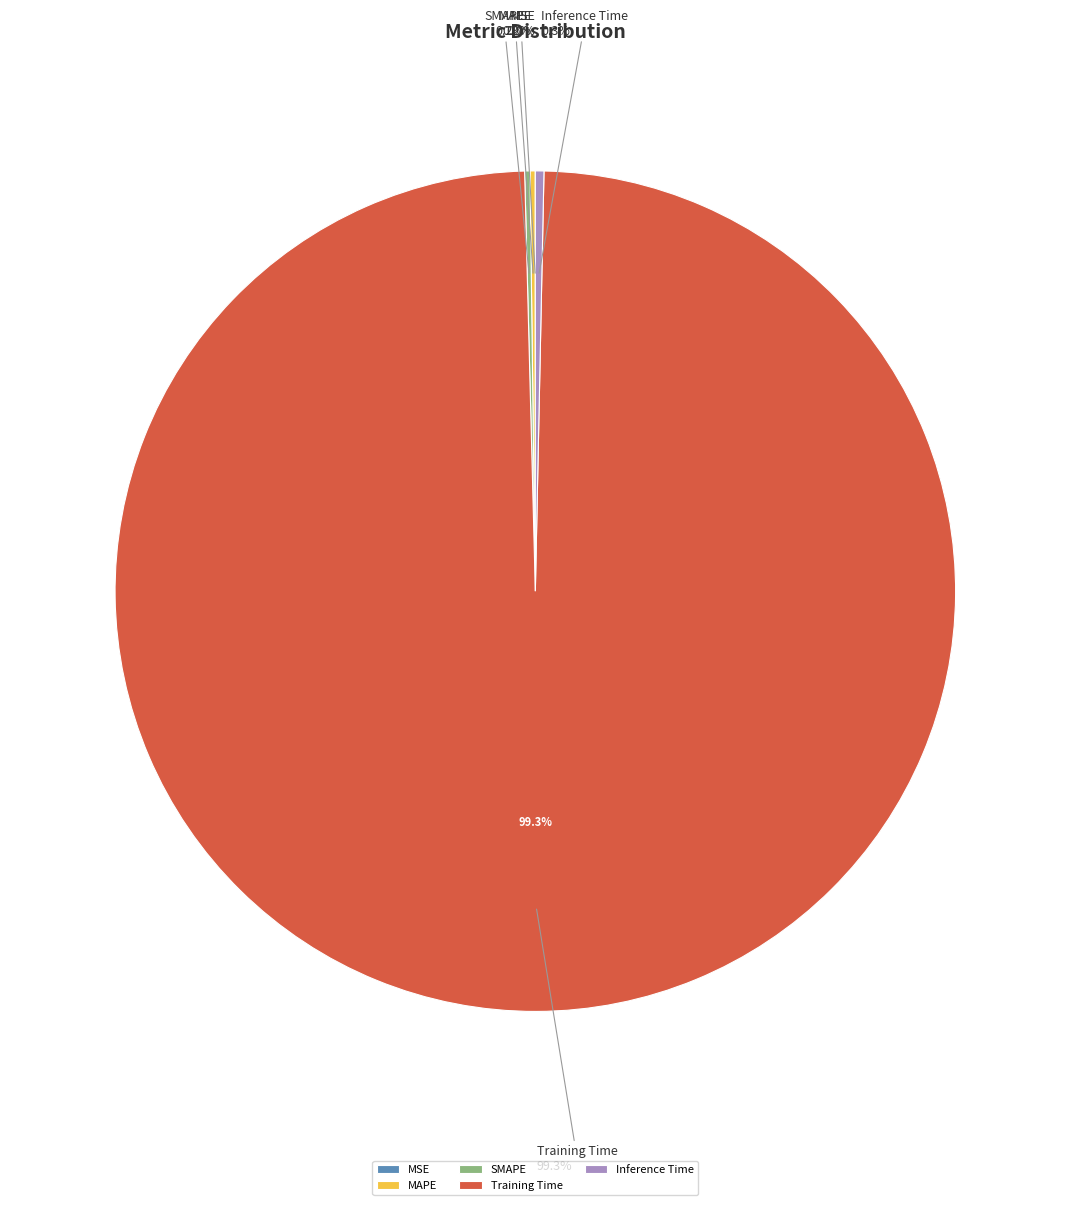

Count the number of slices in the pie.

5